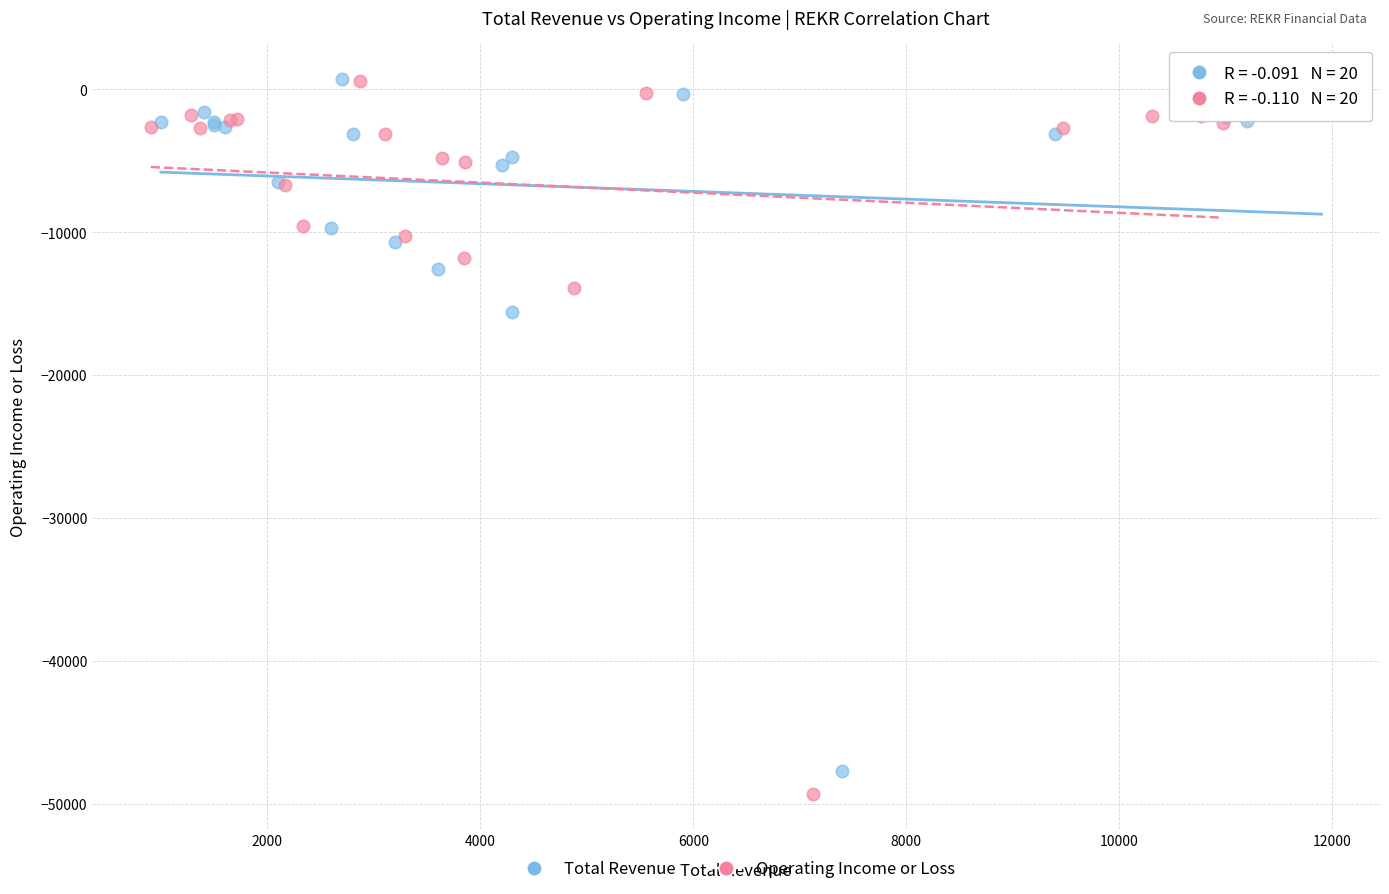

Which series has the widest spread of Y values?

Operating Income or Loss